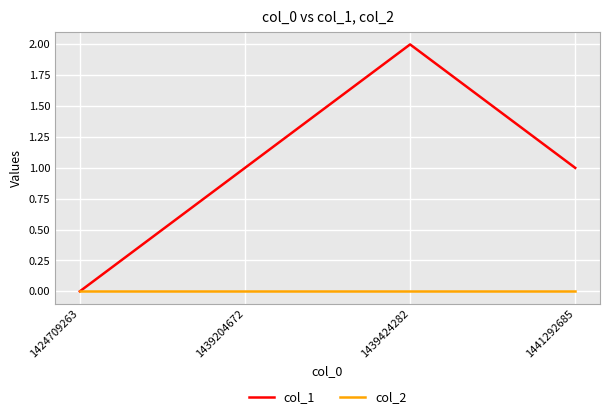

At which category is the sum across all series the highest?

1439424282